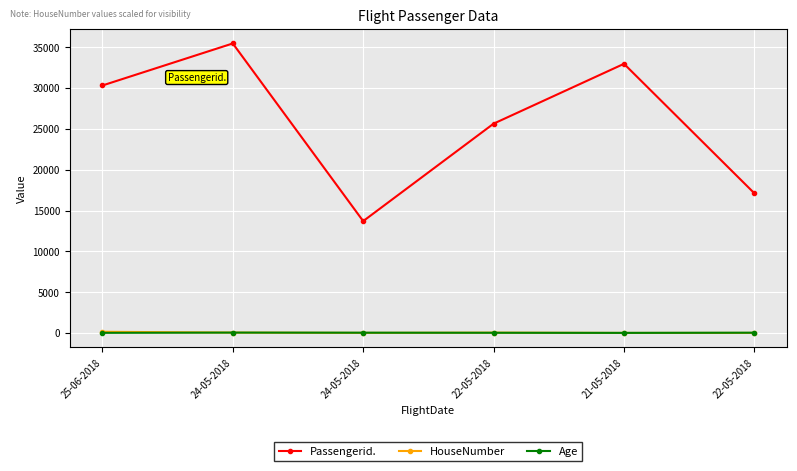

What are all the series names shown in the legend?

Passengerid., HouseNumber, Age